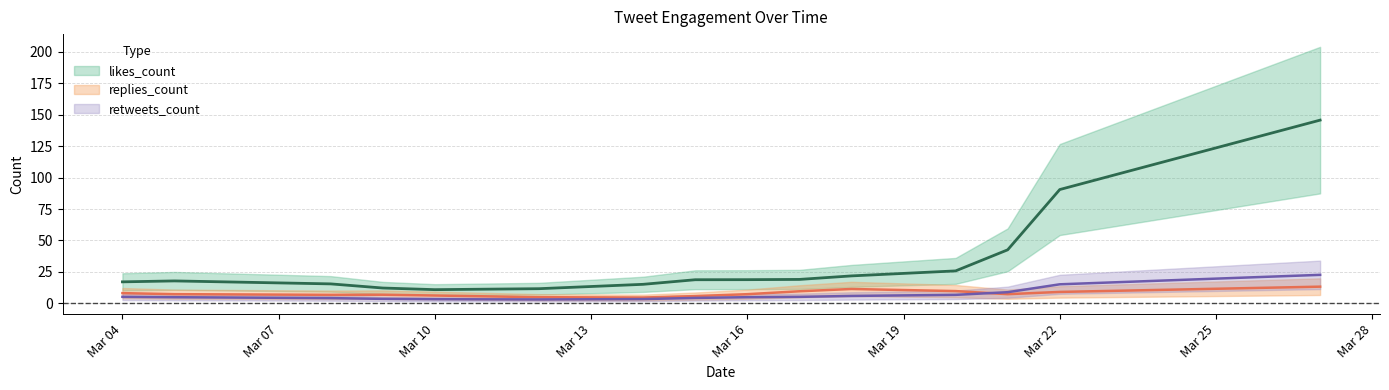

What is the minimum value shown in the chart?

1